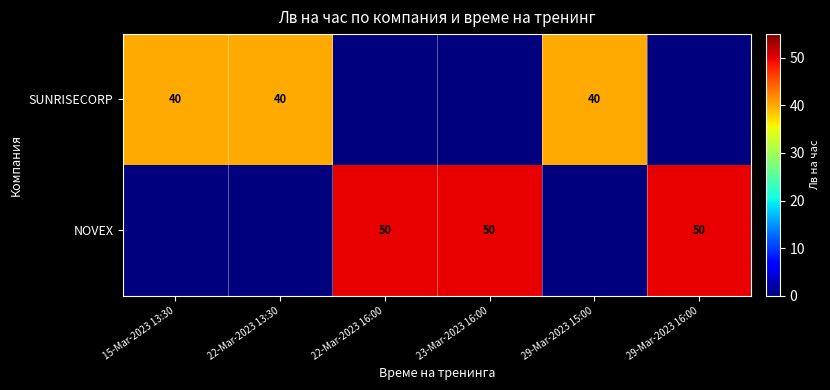

What is the sum of the SUNRISECORP values at 22-Mar-2023 13:30 and 15-Mar-2023 13:30?

80